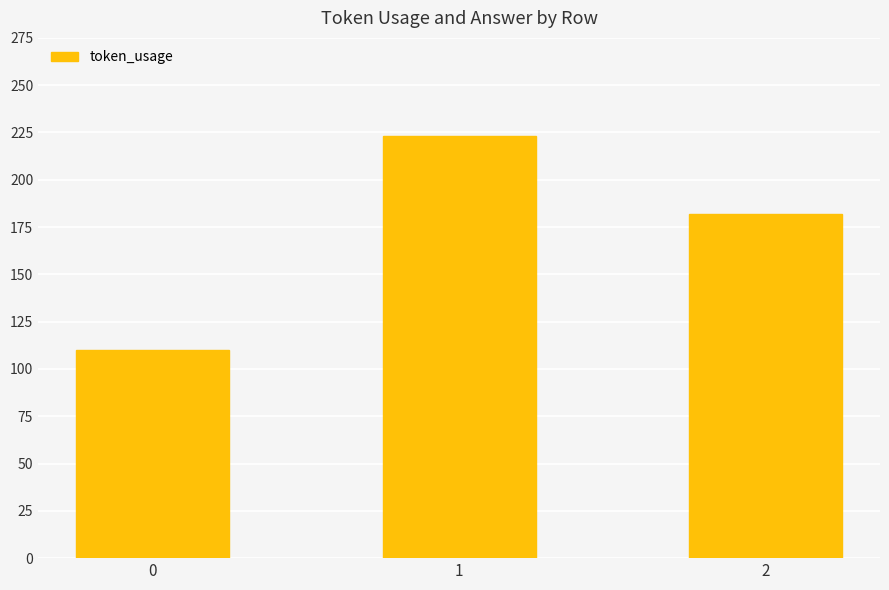

What is the smallest value displayed?

110